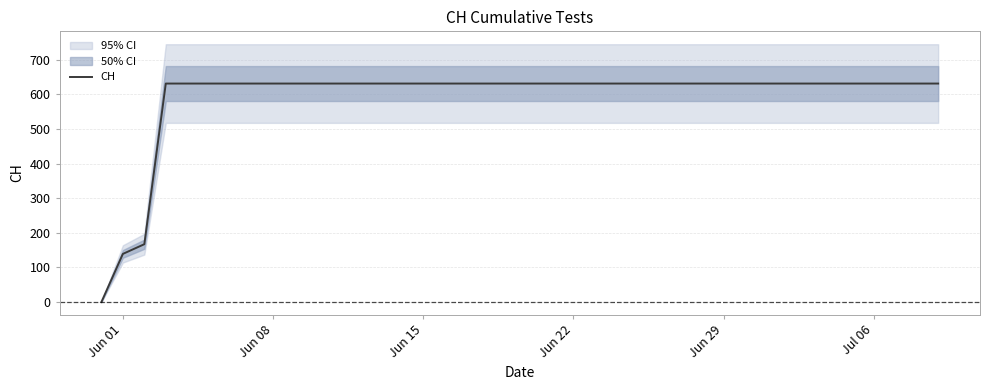

Is this an area chart (filled region under the line)?

No